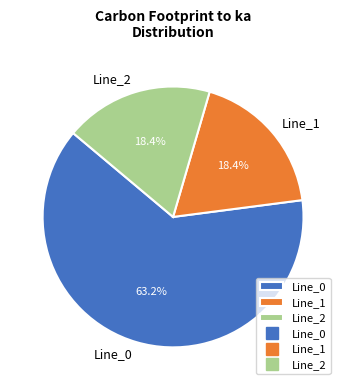

Is it true that Line_2 is 8% of the pie?

False